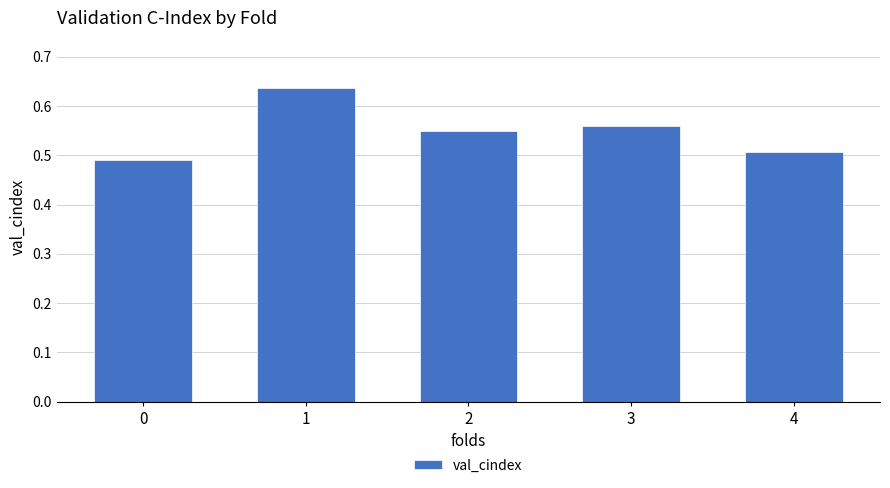

Does the chart contain stacked bars?

No